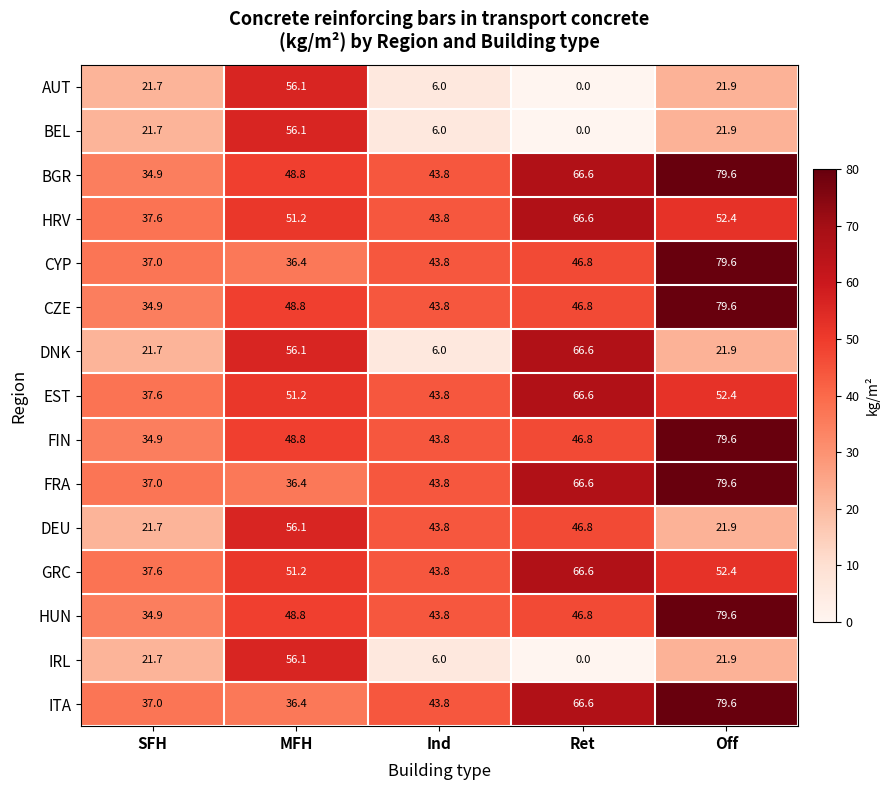

What is the difference between the CYP values at MFH and Ret?

10.4